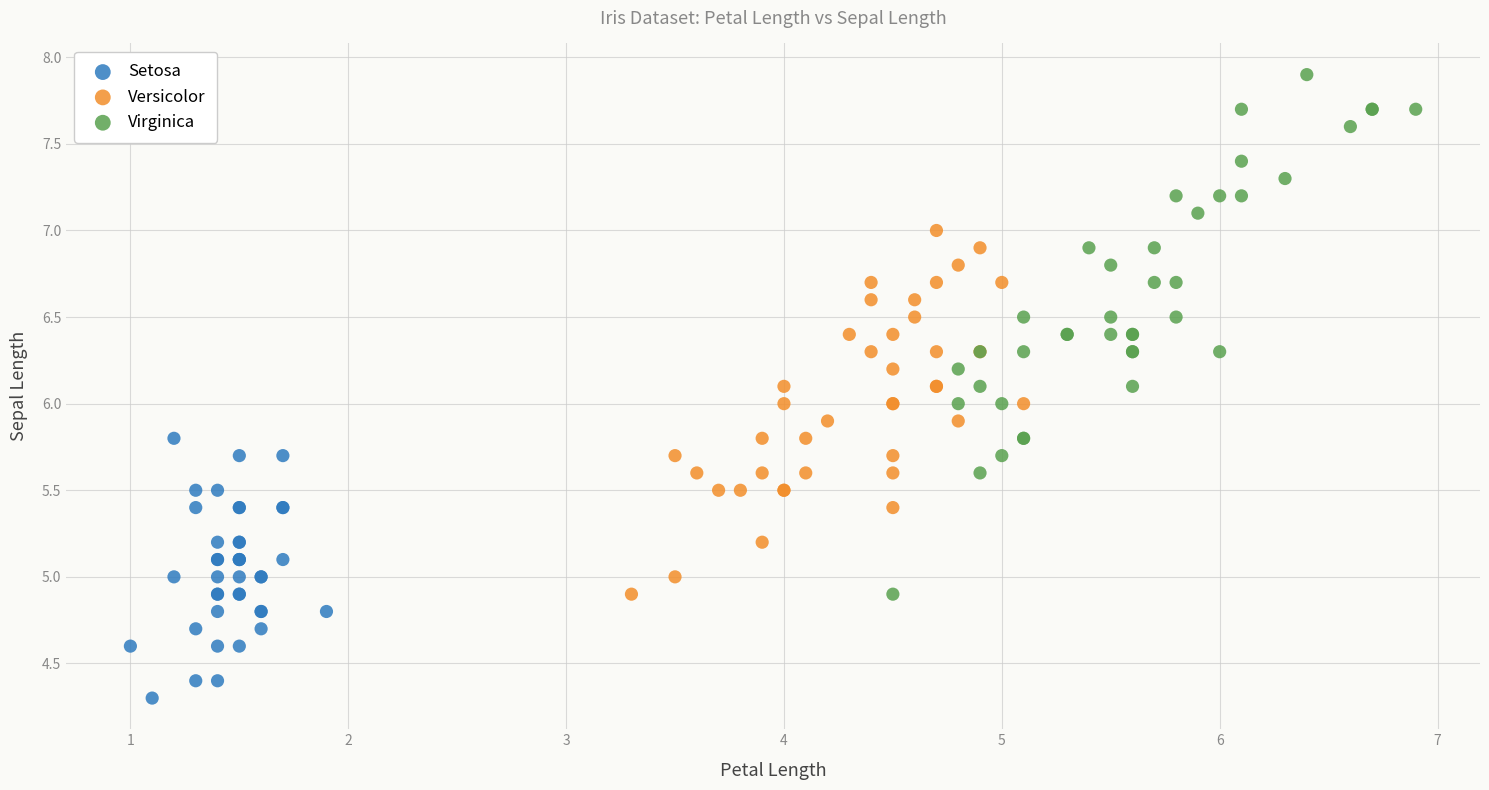

Which series has the largest Y range (max minus min)?

Virginica